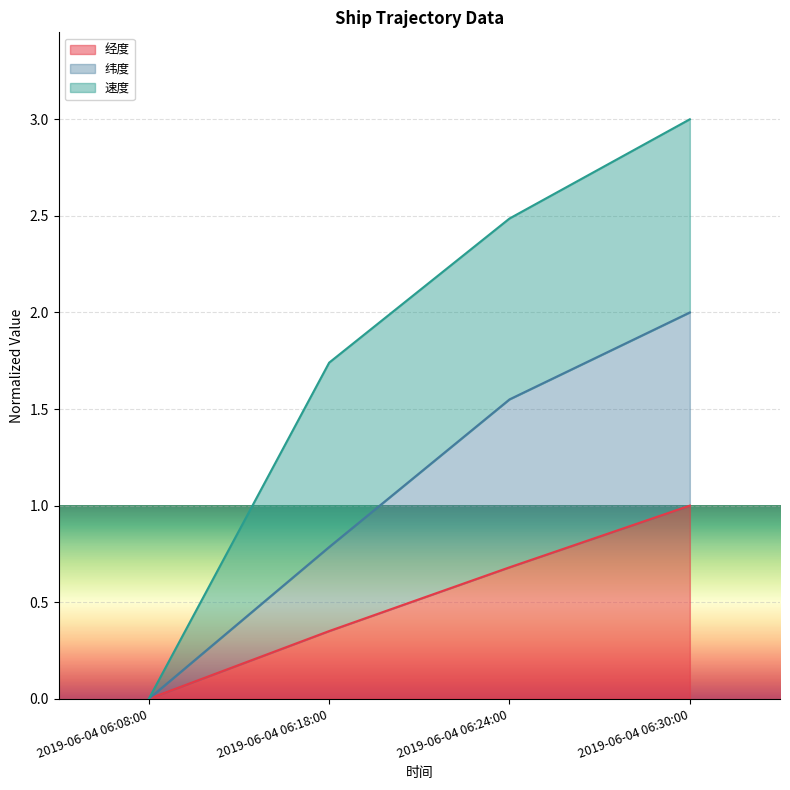

What position from the right is 2019-06-04 06:30:00?

1